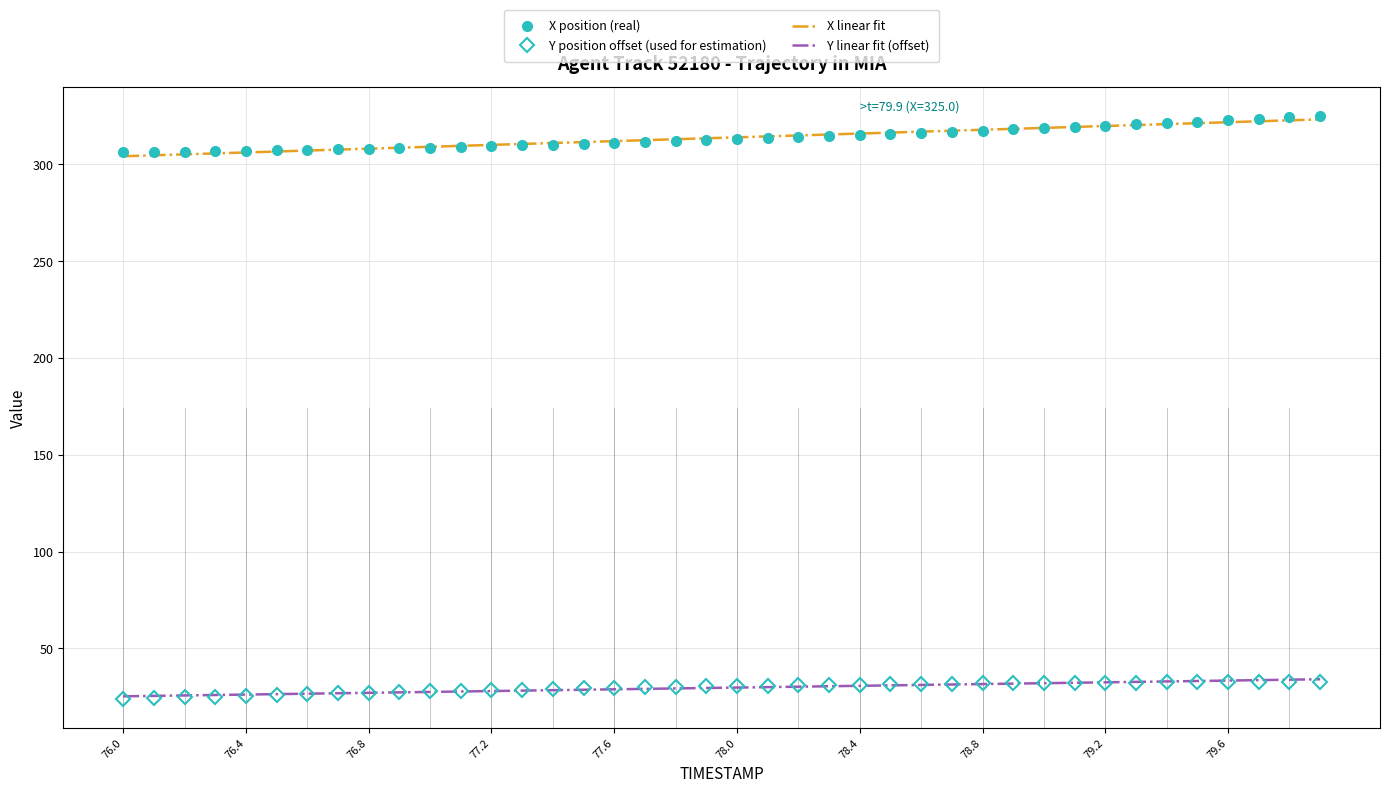

What is the maximum value for Y position offset (used for estimation)?

32.8